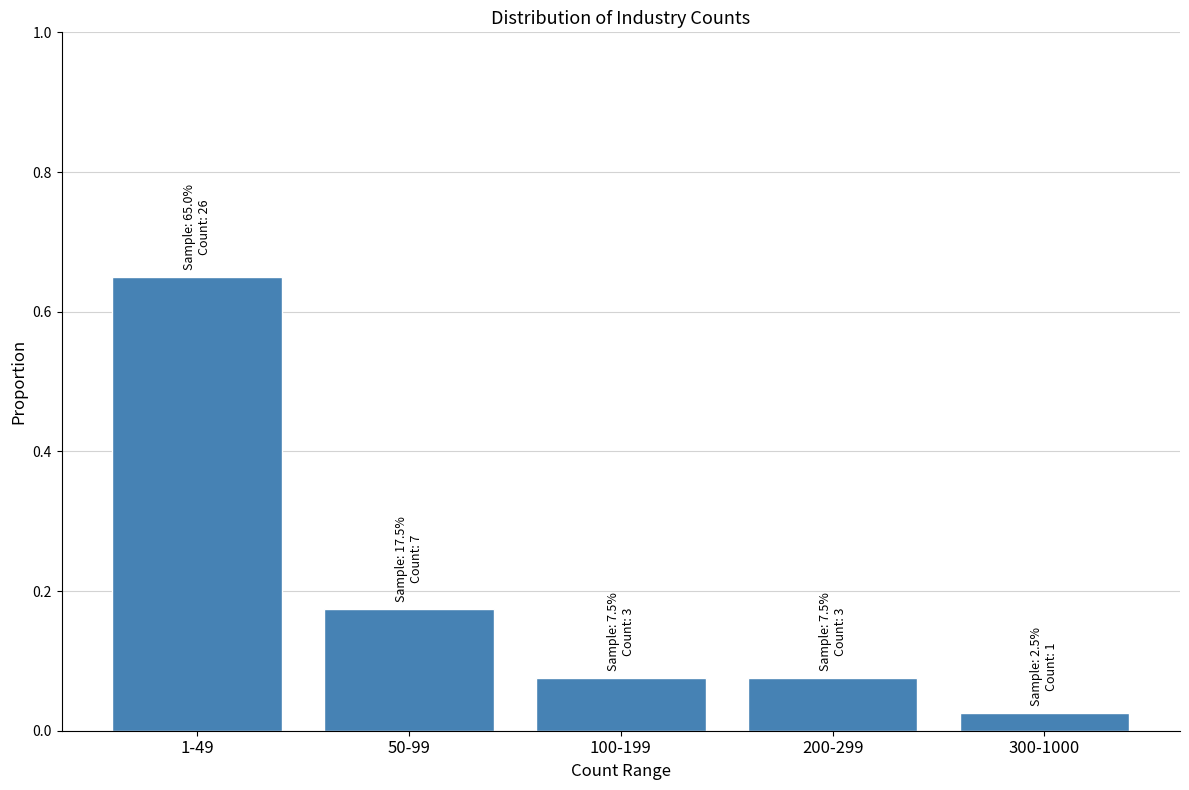

The chart shows a value of 0.0 at 100-199. True or false?

False